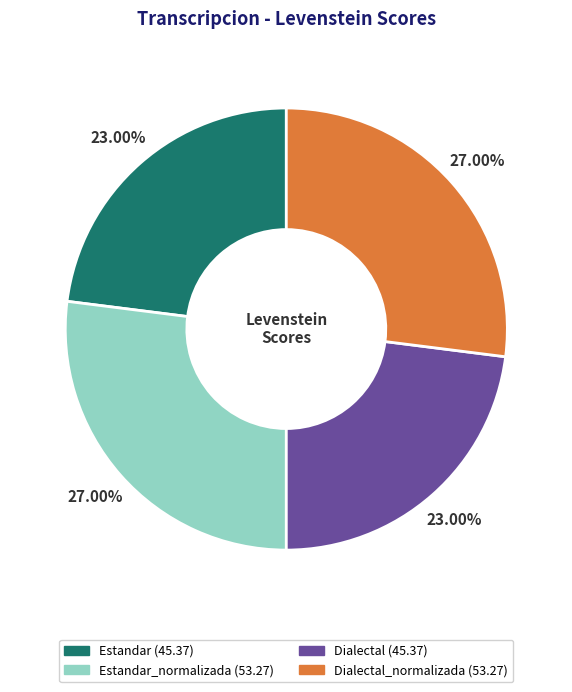

Is there any slice that represents more than half of the pie?

No